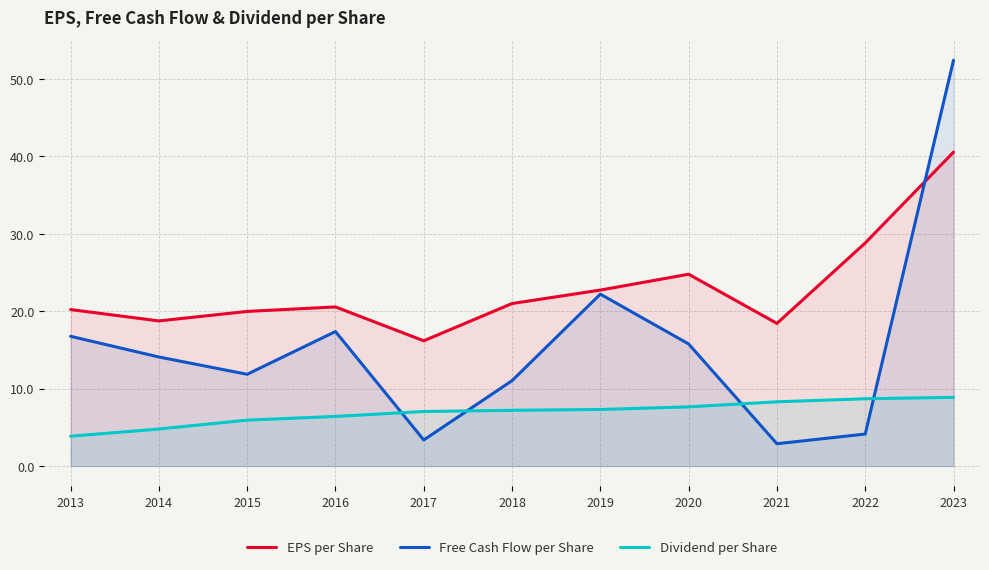

Rank the categories by Free Cash Flow per Share value from lowest to highest.

2021, 2017, 2022, 2018, 2015, 2014, 2020, 2013, 2016, 2019, 2023